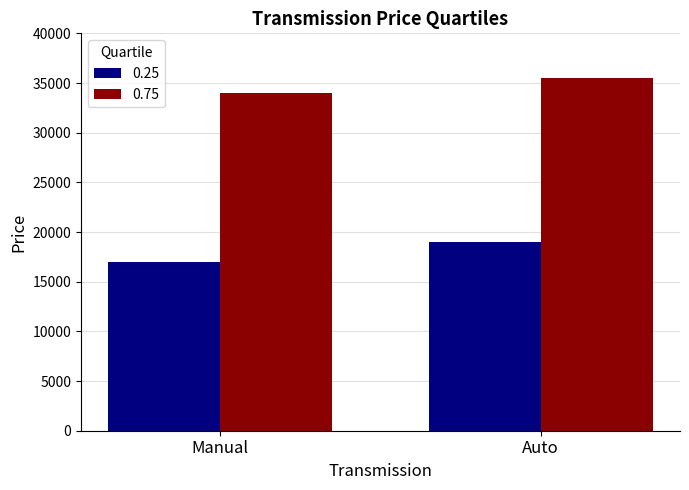

What is the sum of the 0.25 values at Manual and Auto?

36000